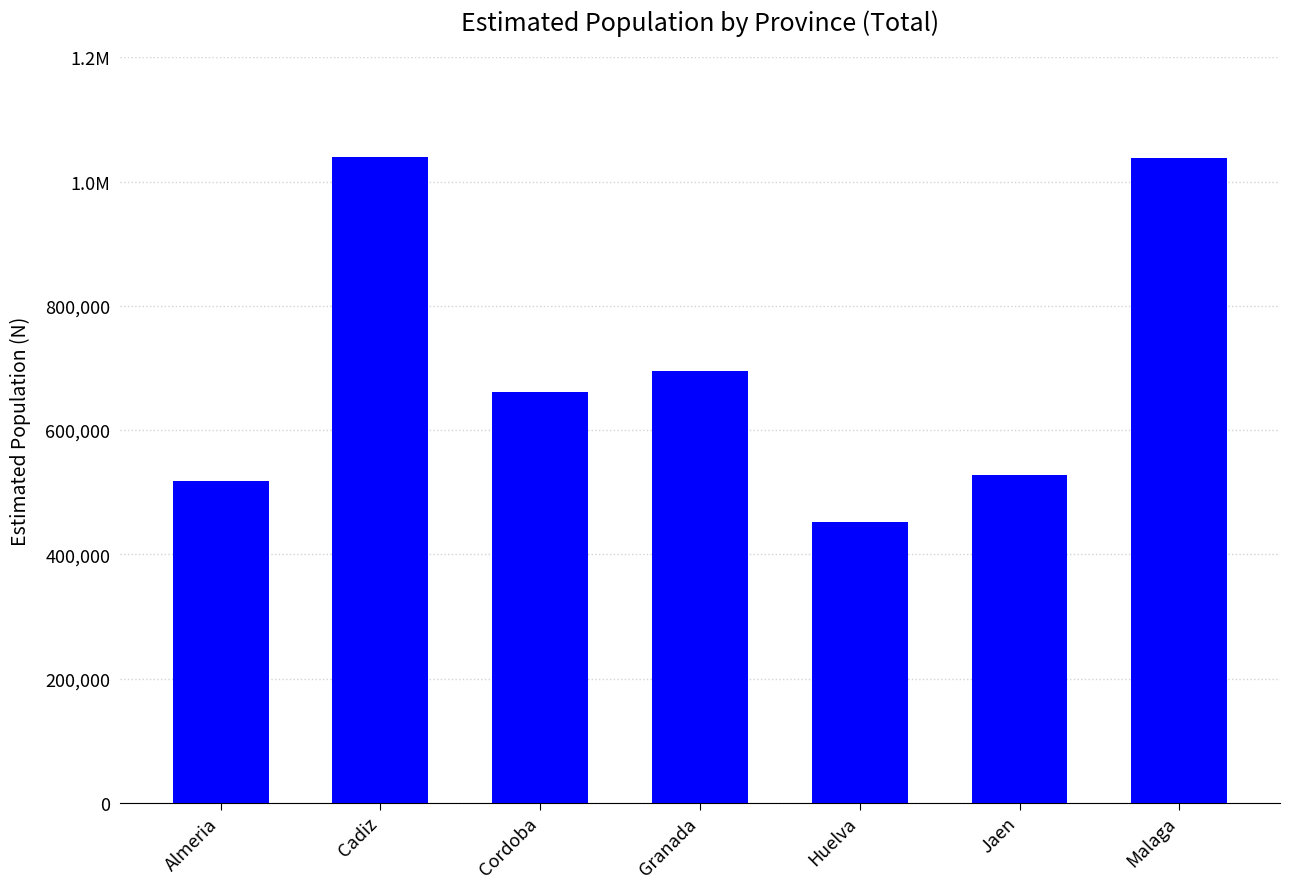

At which category does the chart reach its minimum across all series?

Huelva